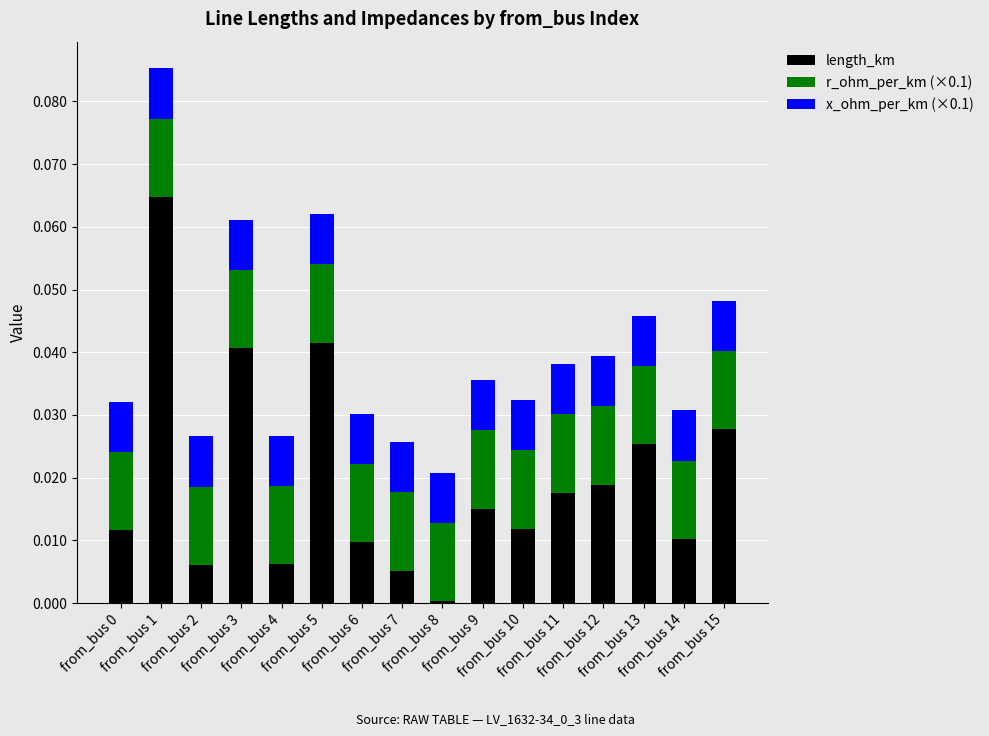

Does the chart contain stacked bars?

Yes